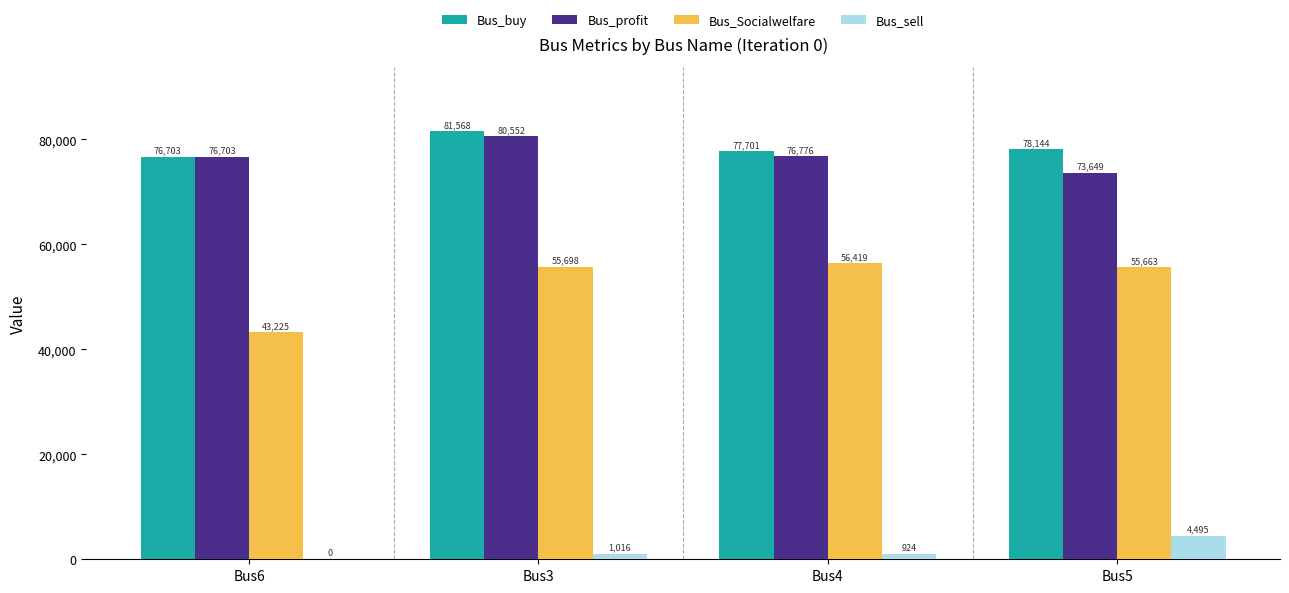

The Bus_Socialwelfare series shows 100655.2 at Bus4. True or false?

False